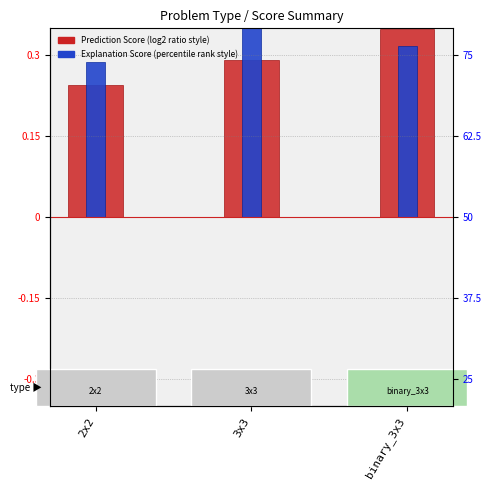

What is the difference between the maximum and minimum values in the Prediction Score (centered) series?

0.1